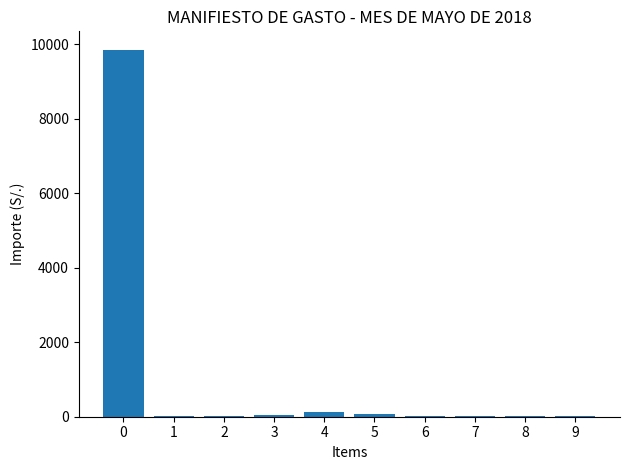

The chart shows a value of 9854.6 at 0. True or false?

True